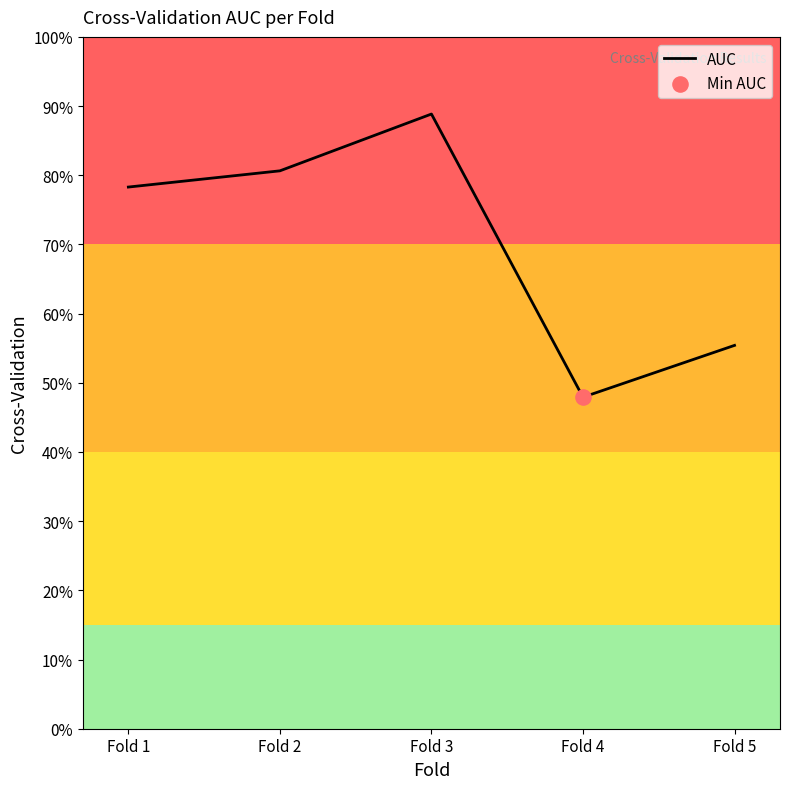

What is the change in value from Fold 4 to Fold 5?

+0.1